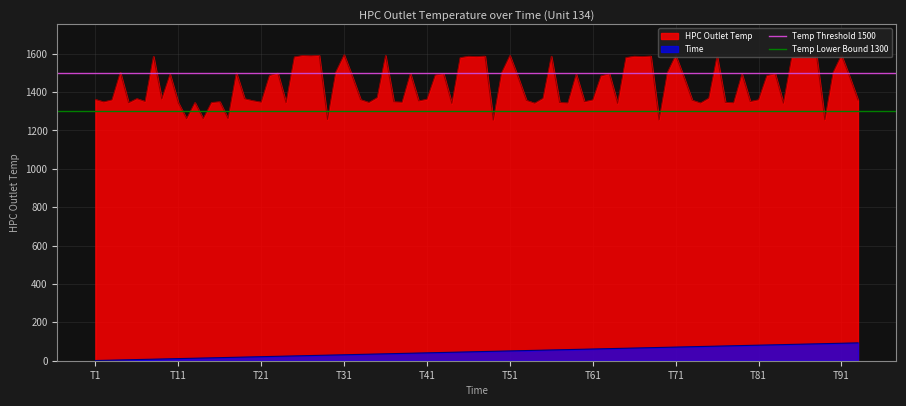

True or false: HPC Outlet Temp and Time intersect in this chart.

False